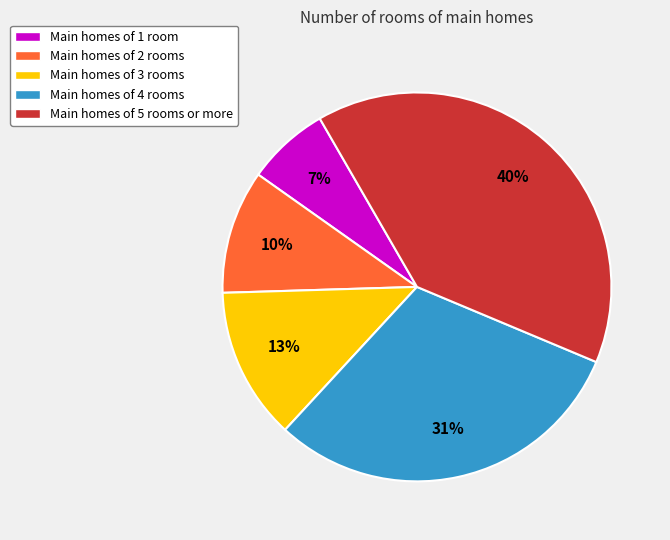

Between Main homes of 3 rooms and Main homes of 5 rooms or more, which is larger?

Main homes of 5 rooms or more